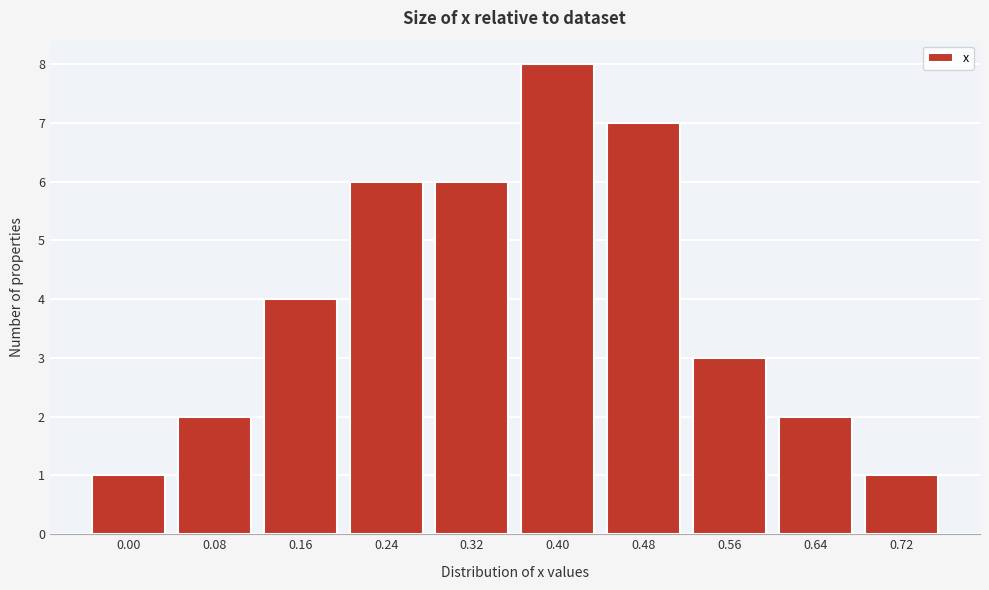

Reading left to right, transcribe all the data shown in this chart.

1	2	4	6	6	8	7	3	2	1